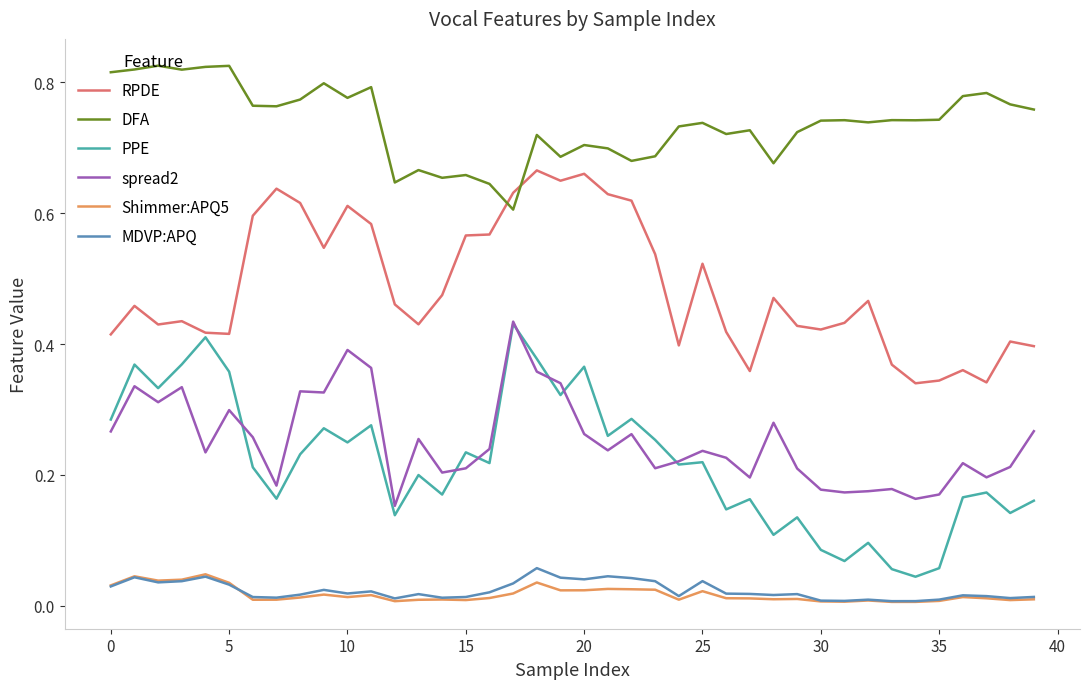

Which series has the largest total across all categories?

DFA